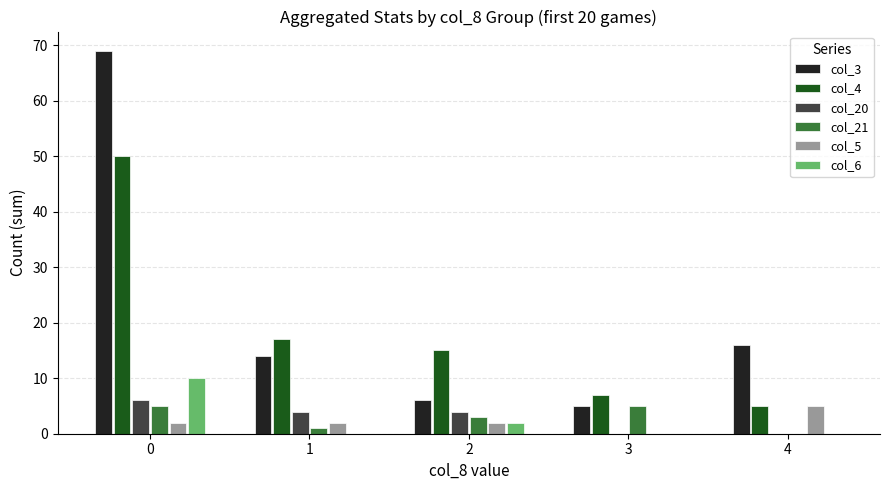

Are the bars horizontal?

No